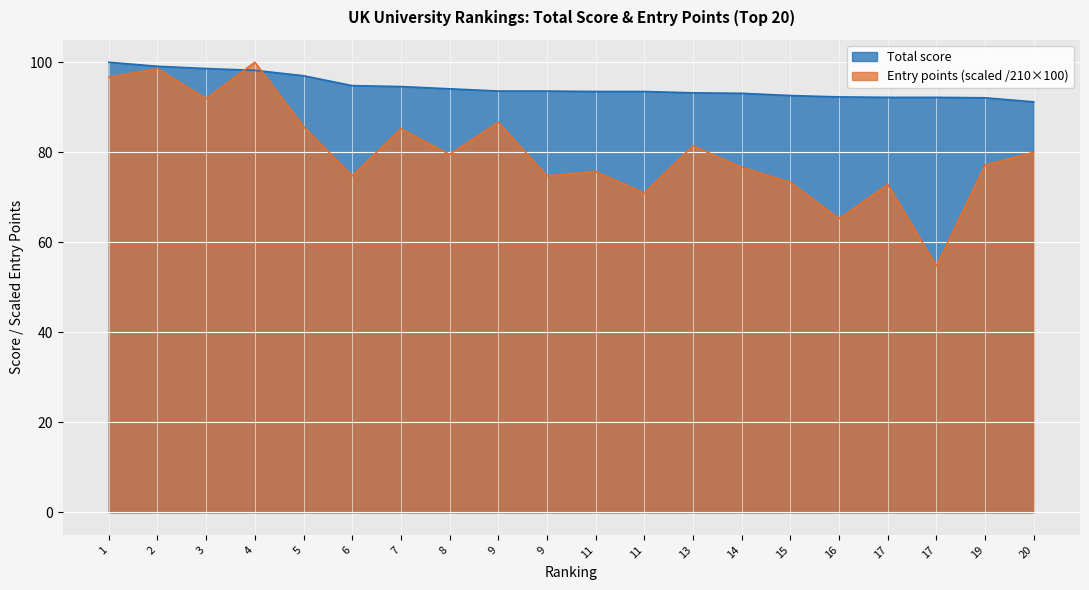

How many categories are shown in the chart?

20